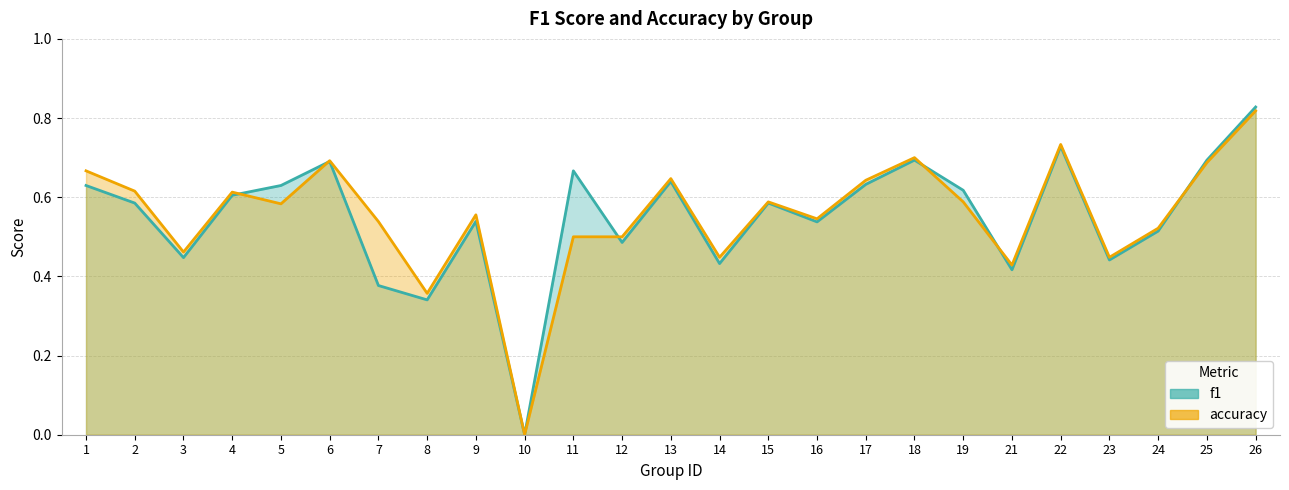

Reading right to left, what are all the values shown in this chart?

f1: 0.8	0.7	0.5	0.4	0.7	0.4	0.6	0.7	0.6	0.5	0.6	0.4	0.6	0.5	0.7	0.0	0.5	0.3	0.4	0.7	0.6	0.6	0.4	0.6	0.6
accuracy: 0.8	0.7	0.5	0.4	0.7	0.4	0.6	0.7	0.6	0.5	0.6	0.4	0.6	0.5	0.5	0.0	0.6	0.4	0.5	0.7	0.6	0.6	0.5	0.6	0.7